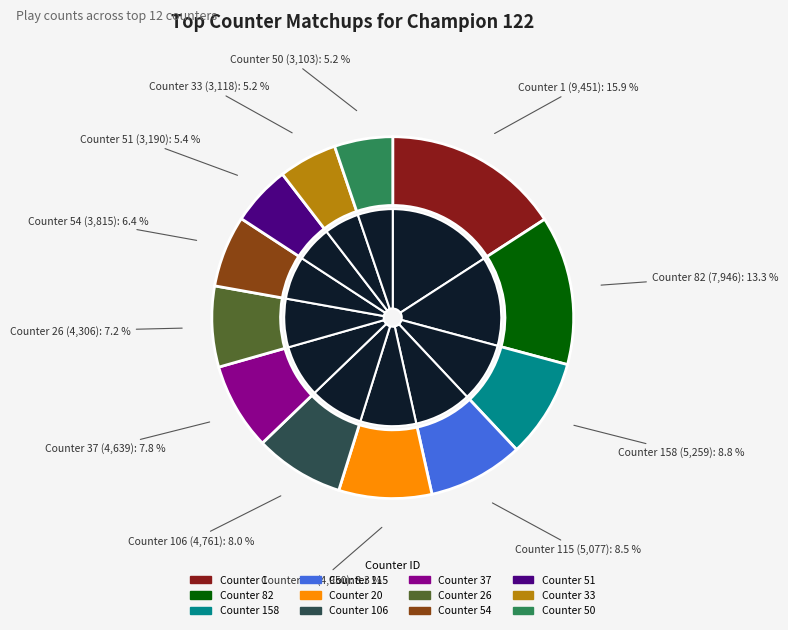

What portion of the pie excludes 20?

91.7%